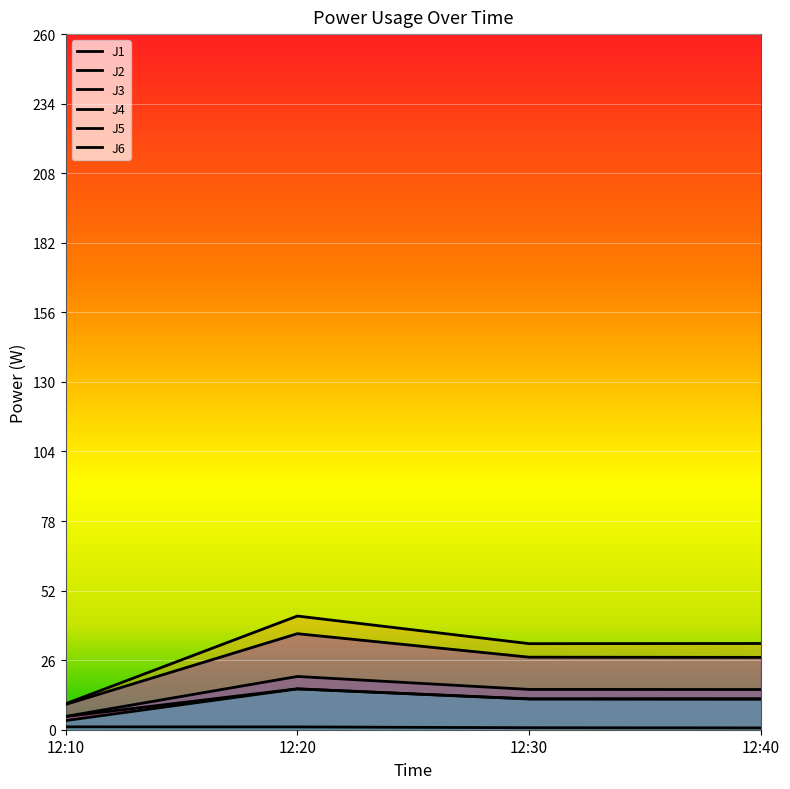

Count the J3 values in the range 0 to 1.

2